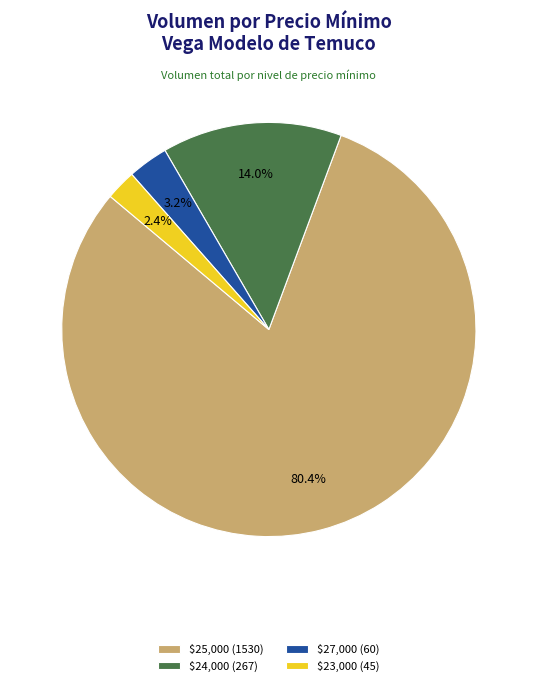

Rank the categories by value from highest to lowest.

$25,000 (1530), $24,000 (267), $27,000 (60), $23,000 (45)